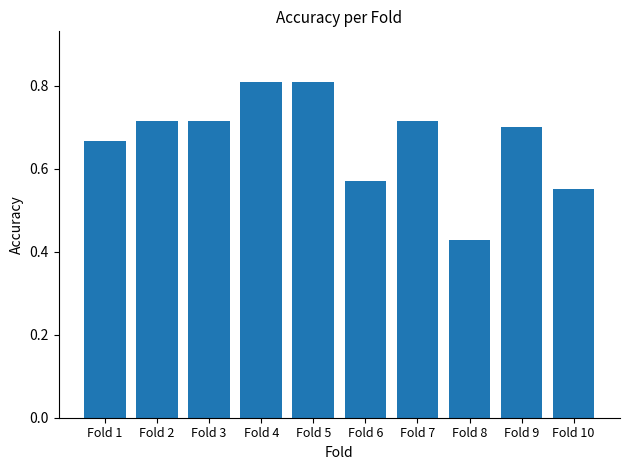

True or false: the data shows 0.8 at Fold 6.

False